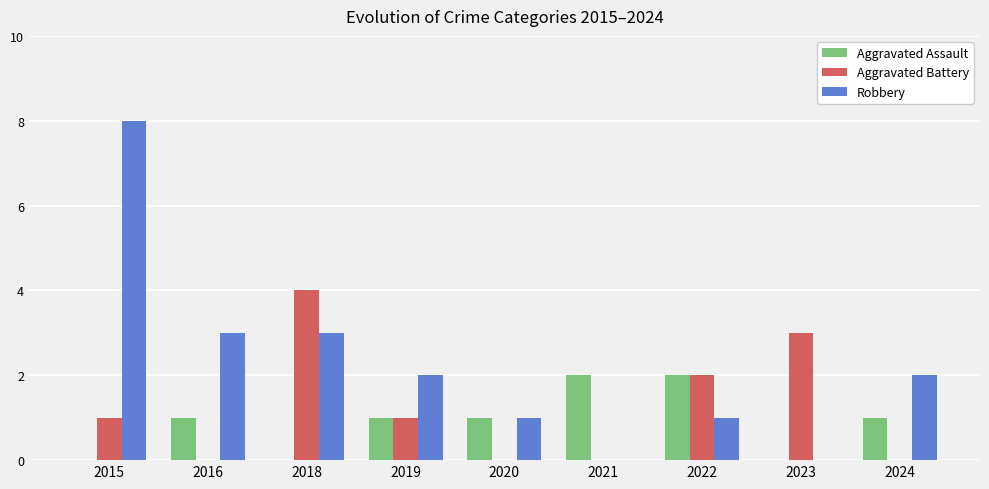

What is the sum of all Aggravated Battery values?

11